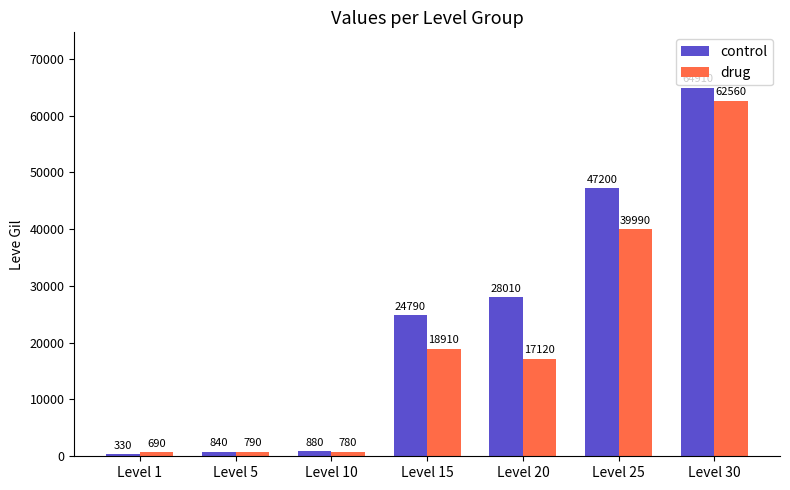

What is the value of the drug bar at the 3rd from the left?

780